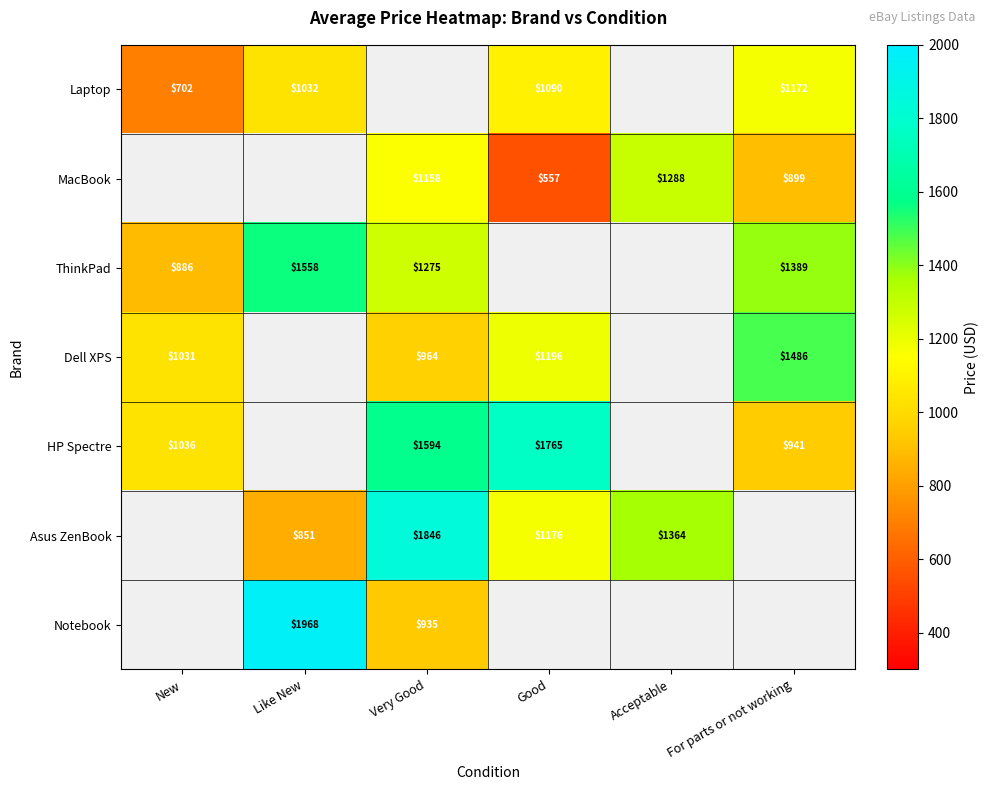

At which label is HP Spectre closest to 1352?

Very Good